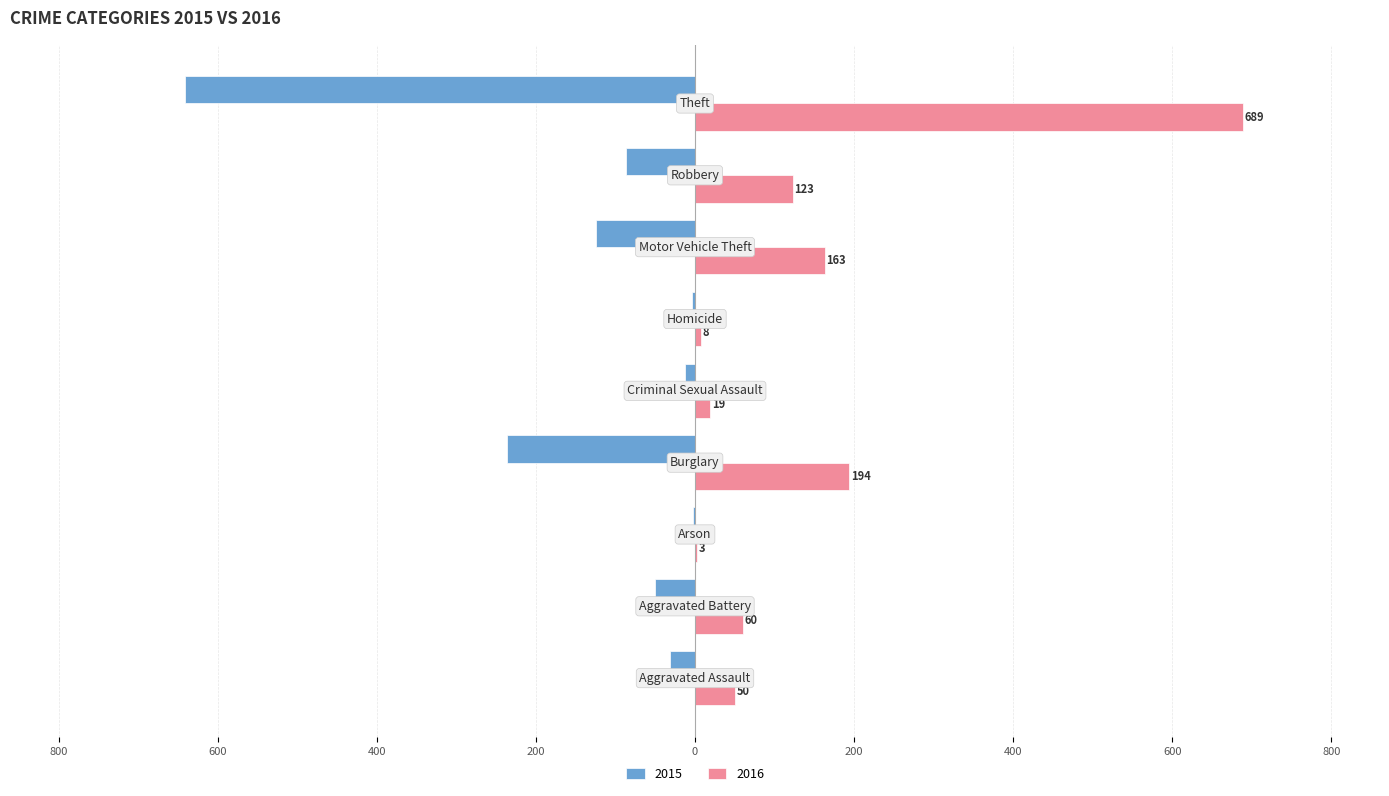

Which label corresponds to the largest value in the chart?

Theft